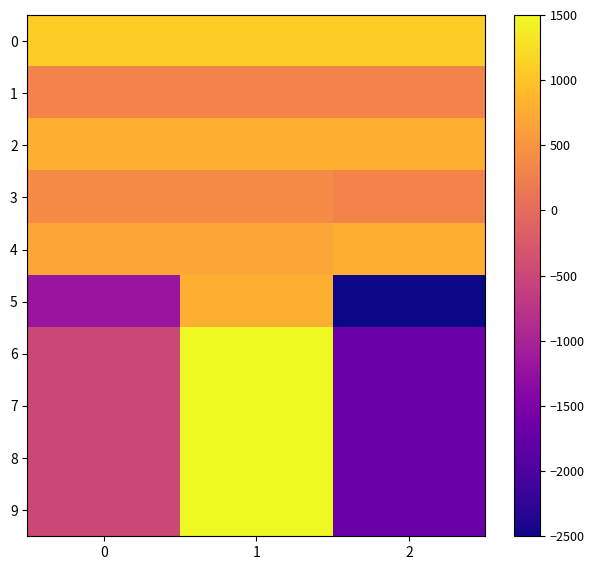

Reading left to right, transcribe all the data shown in this chart.

0: 0=1100	1=1100	2=1100
1: 0=300	1=300	2=300
2: 0=800	1=800	2=800
3: 0=400	1=400	2=300
4: 0=700	1=700	2=800
5: 0=-1200	1=800	2=-2500
6: 0=-500	1=1500	2=-1700
7: 0=-500	1=1500	2=-1700
8: 0=-500	1=1500	2=-1700
9: 0=-500	1=1500	2=-1700